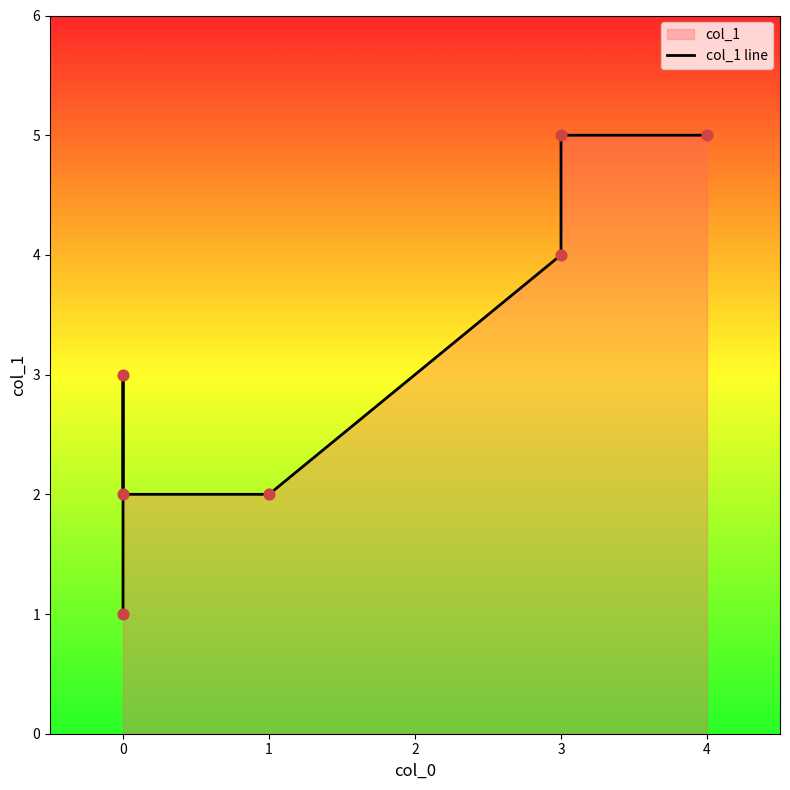

What is the change in value from 1 to 4?

+3